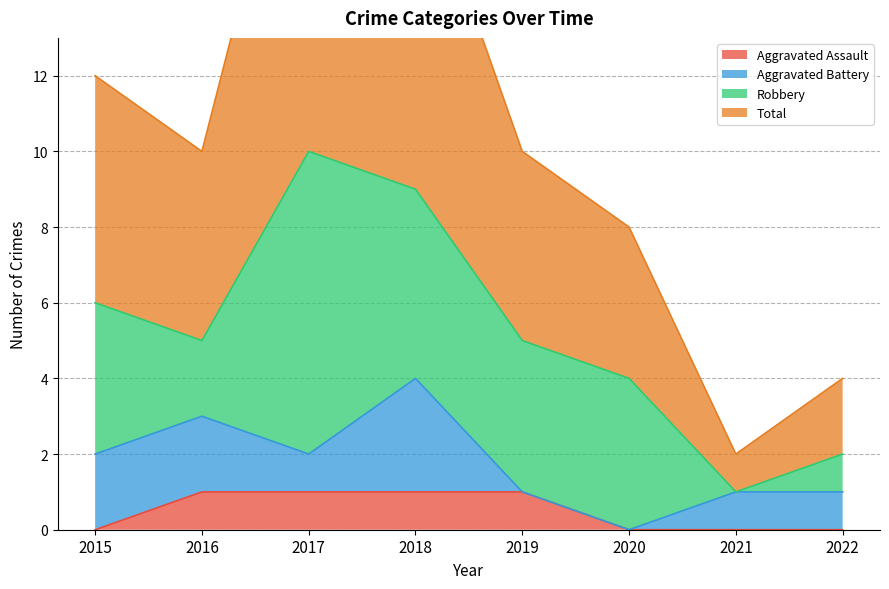

At which category is the sum across all series the highest?

2017